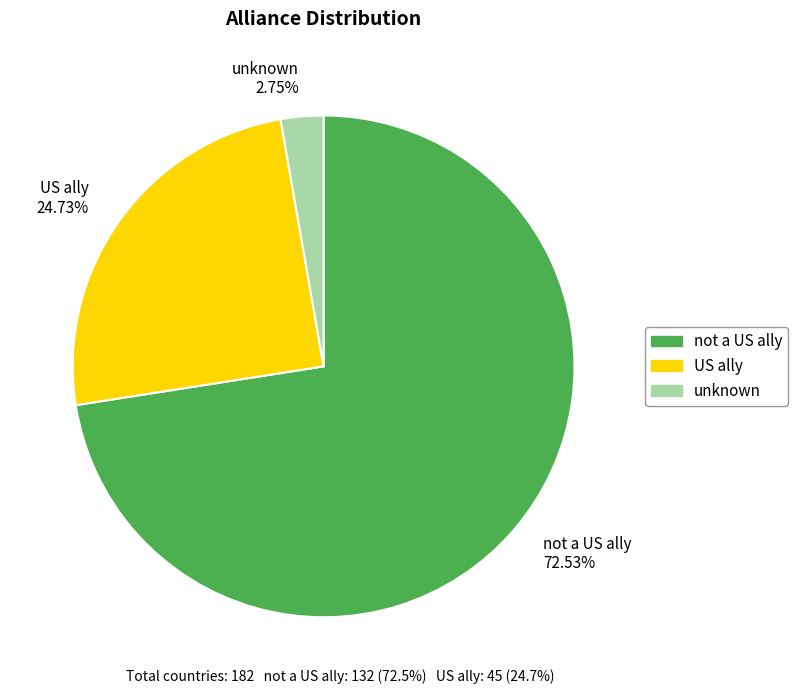

To the nearest percent, what is the combined percentage of not a US ally and US ally?

97%